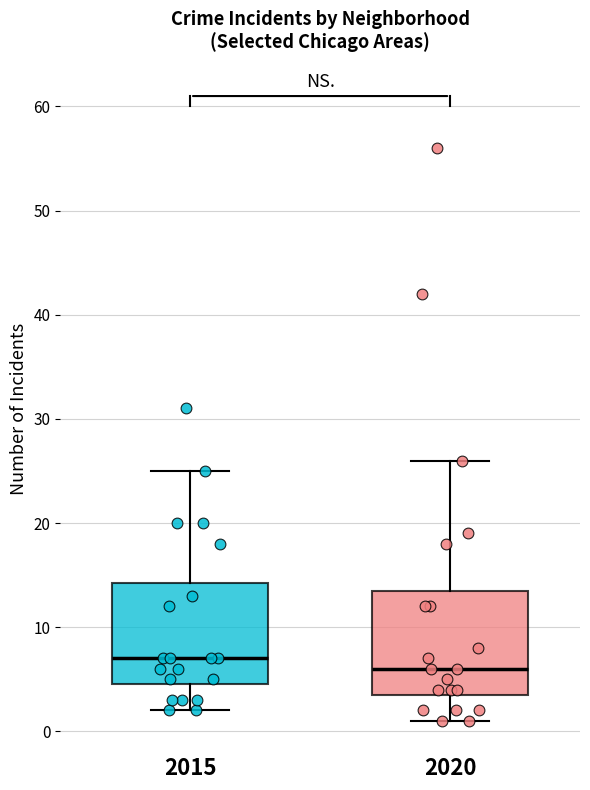

Reading left to right, read every box against the y-axis: the position of its median line, the range the box covers, and the ends of its whiskers. The values are not printed on the chart, so give them approximately, as read against the axis.

2015: median 7, box 5 to 14, whiskers 2 to 25
2020: median 6, box 4 to 14, whiskers 1 to 26